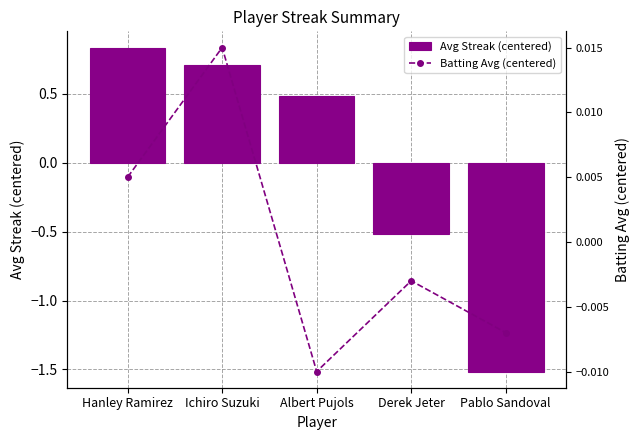

What is the total value across all series at Albert Pujols?

0.5